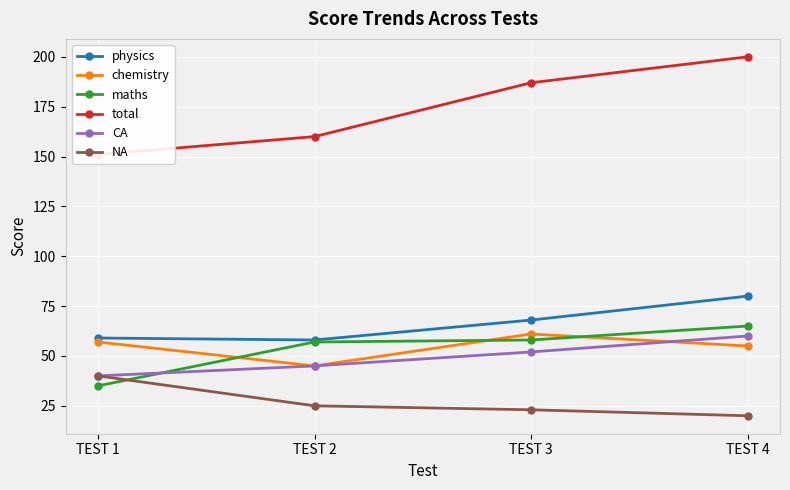

How many lines are shown in the chart?

6